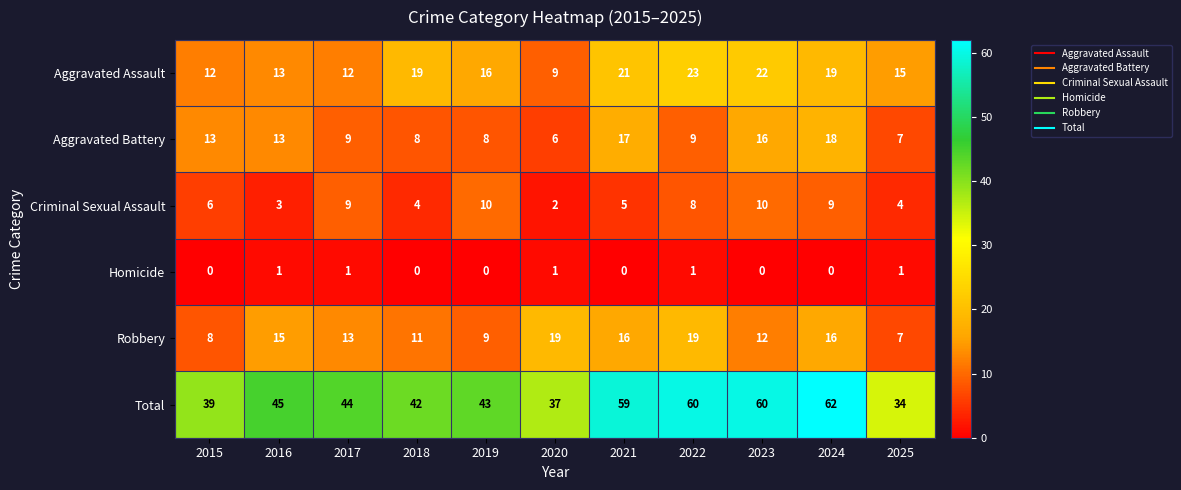

Rank the series at 2022 from lowest to highest value.

Homicide, Criminal Sexual Assault, Aggravated Battery, Robbery, Aggravated Assault, Total